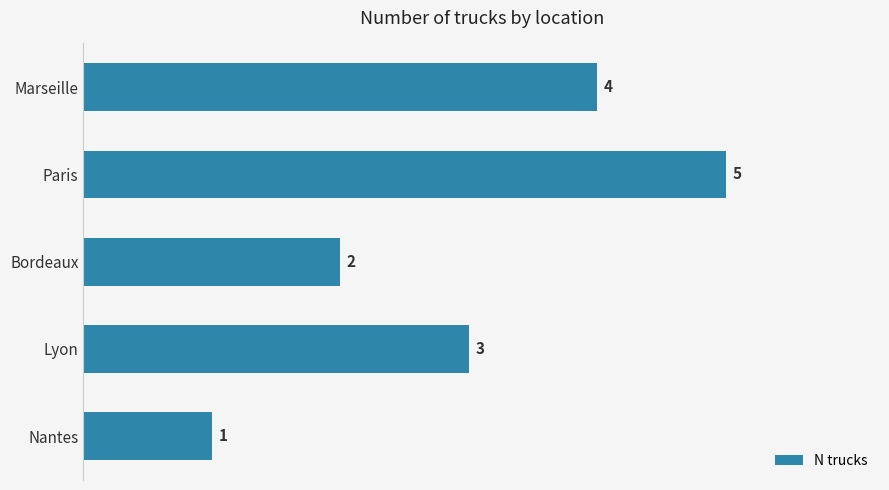

List the labels in order of value, largest first.

Paris, Marseille, Lyon, Bordeaux, Nantes